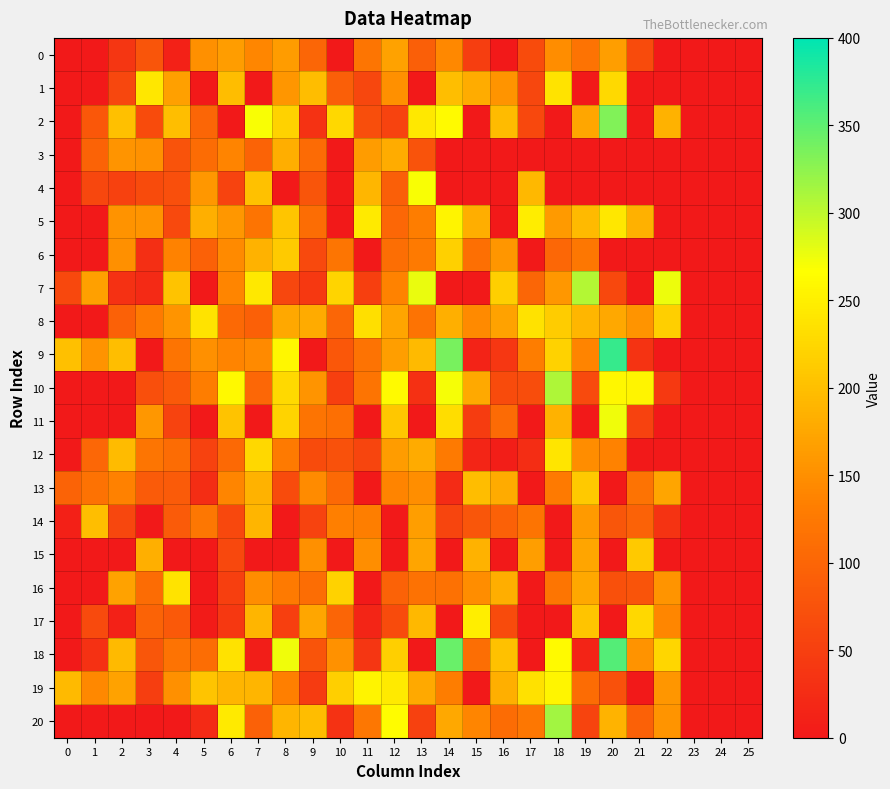

Reading left to right, list all the values displayed in this chart.

0: 0=0	1=0	2=38	3=79	4=12	5=151	6=165	7=142	8=163	9=100	10=0	11=121	12=170	13=91	14=143	15=49	16=0	17=67	18=148	19=118	20=166	21=66	22=0	23=0	24=0	25=0
1: 0=0	1=0	2=60	3=241	4=168	5=0	6=198	7=0	8=157	9=197	10=91	11=60	12=150	13=0	14=199	15=180	16=156	17=60	18=239	19=0	20=227	21=0	22=0	23=0	24=0	25=0
2: 0=0	1=82	2=200	3=66	4=199	5=101	6=0	7=270	8=220	9=33	10=225	11=70	12=56	13=243	14=261	15=0	16=196	17=61	18=0	19=174	20=332	21=0	22=187	23=0	24=0	25=0
3: 0=0	1=97	2=155	3=153	4=75	5=108	6=139	7=97	8=182	9=107	10=0	11=164	12=180	13=75	14=0	15=0	16=0	17=0	18=0	19=0	20=0	21=0	22=0	23=0	24=0	25=0
4: 0=0	1=60	2=53	3=67	4=71	5=158	6=56	7=203	8=0	9=79	10=0	11=191	12=91	13=269	14=0	15=0	16=0	17=193	18=0	19=0	20=0	21=0	22=0	23=0	24=0	25=0
5: 0=0	1=0	2=154	3=155	4=64	5=184	6=159	7=119	8=207	9=110	10=0	11=244	12=102	13=131	14=255	15=182	16=0	17=248	18=162	19=194	20=242	21=185	22=0	23=0	24=0	25=0
6: 0=0	1=0	2=151	3=29	4=136	5=94	6=145	7=187	8=212	9=64	10=121	11=0	12=111	13=127	14=218	15=114	16=157	17=0	18=102	19=123	20=0	21=0	22=0	23=0	24=0	25=0
7: 0=61	1=168	2=32	3=23	4=204	5=0	6=140	7=243	8=60	9=41	10=223	11=50	12=137	13=277	14=0	15=0	16=217	17=101	18=158	19=305	20=61	21=0	22=275	23=0	24=0	25=0
8: 0=0	1=0	2=94	3=128	4=155	5=238	6=106	7=93	8=175	9=179	10=101	11=234	12=173	13=118	14=183	15=145	16=169	17=236	18=214	19=191	20=175	21=156	22=217	23=0	24=0	25=0
9: 0=200	1=154	2=199	3=0	4=120	5=151	6=139	7=145	8=258	9=0	10=82	11=118	12=166	13=194	14=337	15=13	16=40	17=131	18=220	19=138	20=371	21=35	22=0	23=0	24=0	25=0
10: 0=0	1=0	2=0	3=71	4=83	5=131	6=260	7=103	8=228	9=156	10=50	11=119	12=262	13=30	14=271	15=178	16=67	17=68	18=309	19=65	20=258	21=255	22=43	23=0	24=0	25=0
11: 0=0	1=0	2=0	3=158	4=55	5=0	6=204	7=0	8=221	9=119	10=114	11=0	12=209	13=0	14=232	15=46	16=107	17=0	18=187	19=0	20=274	21=54	22=0	23=0	24=0	25=0
12: 0=0	1=103	2=196	3=121	4=109	5=54	6=105	7=225	8=128	9=67	10=74	11=58	12=163	13=179	14=127	15=16	16=7	17=28	18=240	19=148	20=137	21=0	22=0	23=0	24=0	25=0
13: 0=97	1=116	2=135	3=87	4=86	5=27	6=140	7=186	8=67	9=146	10=105	11=0	12=138	13=149	14=24	15=197	16=179	17=0	18=127	19=210	20=0	21=118	22=172	23=0	24=0	25=0
14: 0=10	1=199	2=60	3=0	4=87	5=122	6=61	7=190	8=0	9=56	10=134	11=132	12=0	13=166	14=59	15=81	16=94	17=119	18=0	19=161	20=80	21=96	22=35	23=0	24=0	25=0
15: 0=0	1=0	2=0	3=184	4=0	5=0	6=61	7=0	8=0	9=151	10=0	11=149	12=0	13=173	14=0	15=187	16=0	17=167	18=0	19=173	20=0	21=210	22=0	23=0	24=0	25=0
16: 0=0	1=0	2=169	3=109	4=238	5=0	6=50	7=147	8=128	9=110	10=220	11=0	12=96	13=116	14=115	15=147	16=182	17=0	18=121	19=175	20=73	21=78	22=156	23=0	24=0	25=0
17: 0=0	1=65	2=11	3=98	4=84	5=4	6=41	7=190	8=51	9=174	10=99	11=16	12=66	13=193	14=0	15=249	16=66	17=0	18=0	19=205	20=0	21=225	22=142	23=0	24=0	25=0
18: 0=0	1=32	2=194	3=80	4=118	5=110	6=237	7=7	8=274	9=78	10=153	11=39	12=217	13=0	14=344	15=112	16=202	17=0	18=261	19=15	20=355	21=154	22=224	23=0	24=0	25=0
19: 0=194	1=143	2=169	3=49	4=150	5=205	6=190	7=190	8=134	9=45	10=217	11=256	12=244	13=178	14=131	15=0	16=184	17=235	18=257	19=108	20=74	21=0	22=157	23=0	24=0	25=0
20: 0=0	1=0	2=0	3=0	4=0	5=22	6=245	7=95	8=190	9=197	10=33	11=123	12=264	13=53	14=175	15=140	16=109	17=122	18=315	19=57	20=188	21=94	22=155	23=0	24=0	25=0